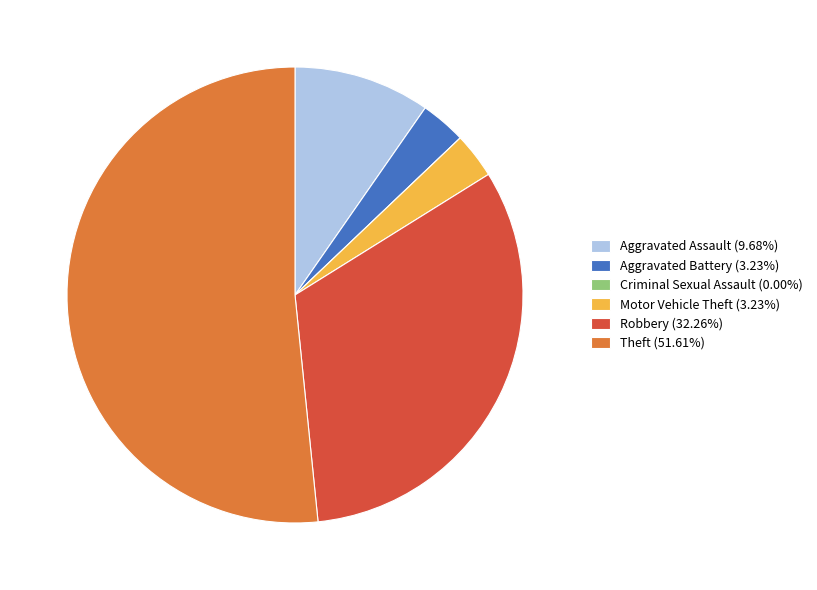

Approximately how many times larger is the value at Robbery (32.26%) compared to Aggravated Battery (3.23%)?

10.0